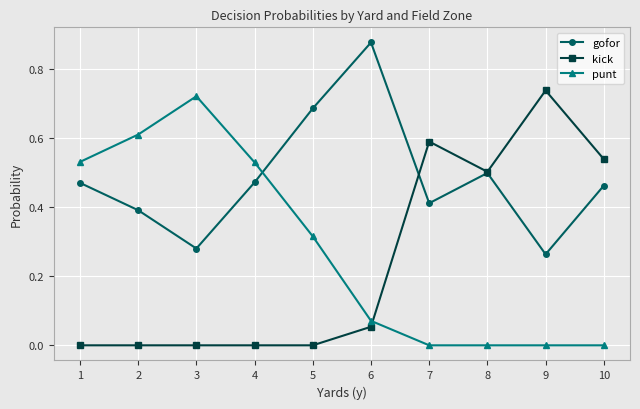

True or false: gofor and kick intersect in this chart.

True